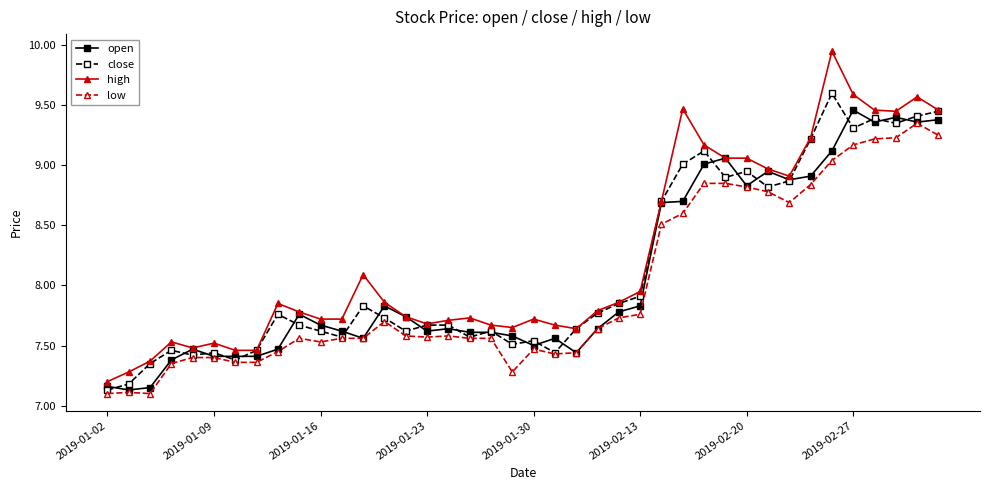

What is the smallest value displayed?

7.1